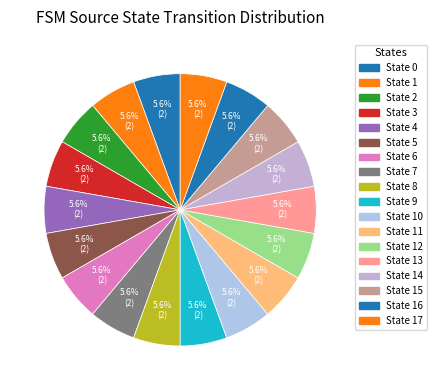

How many segments does this pie chart have?

18